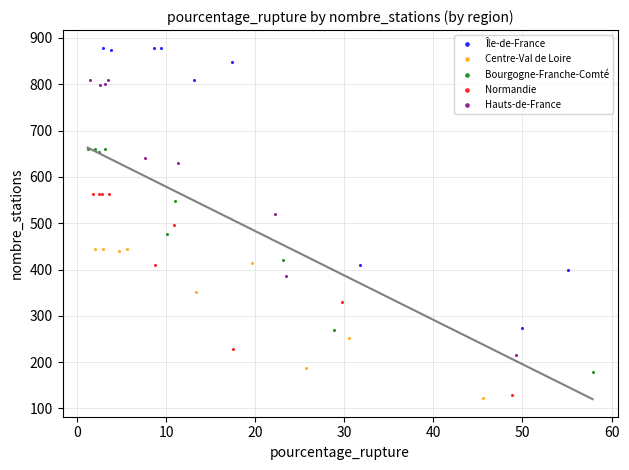

Which series contains the highest Y value?

Île-de-France